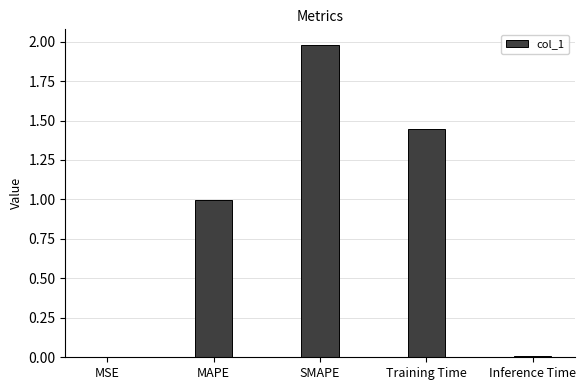

What is the change in value from SMAPE to Inference Time?

-2.0